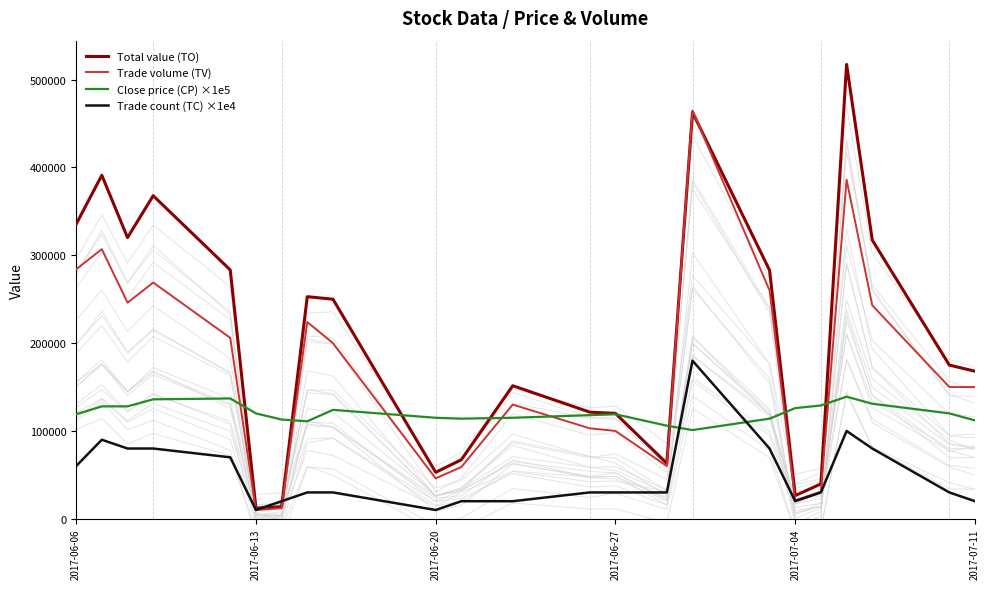

What is the maximum value for Total value (TO)?

517340.0